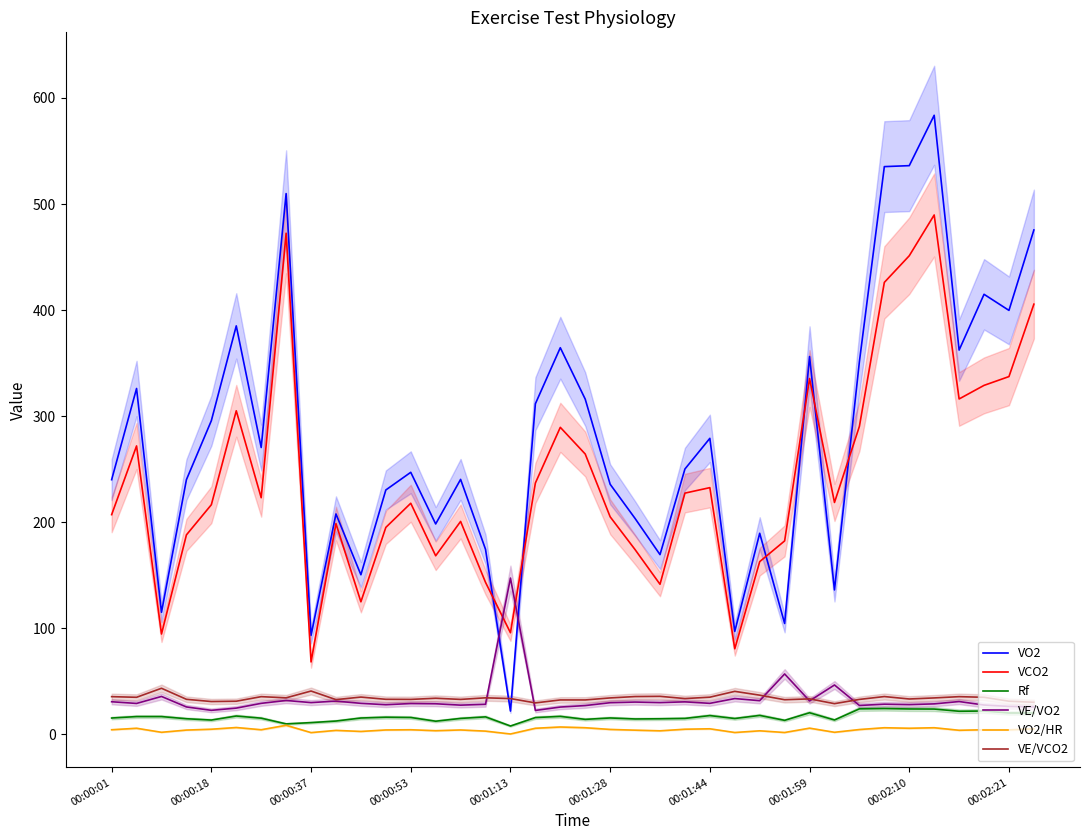

True or false: Rf has a value of 22.6 at 10.

False